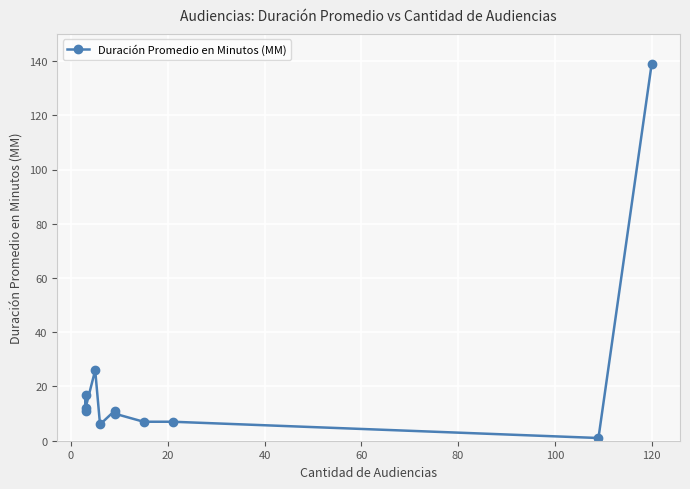

True or false: the data has more than 2 interior local peaks.

True